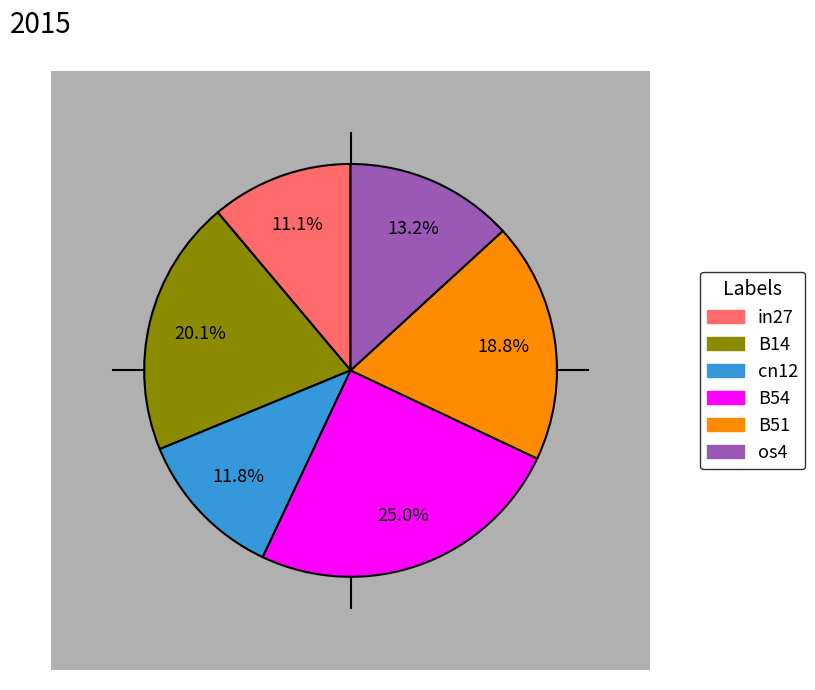

Count the number of slices in the pie.

7